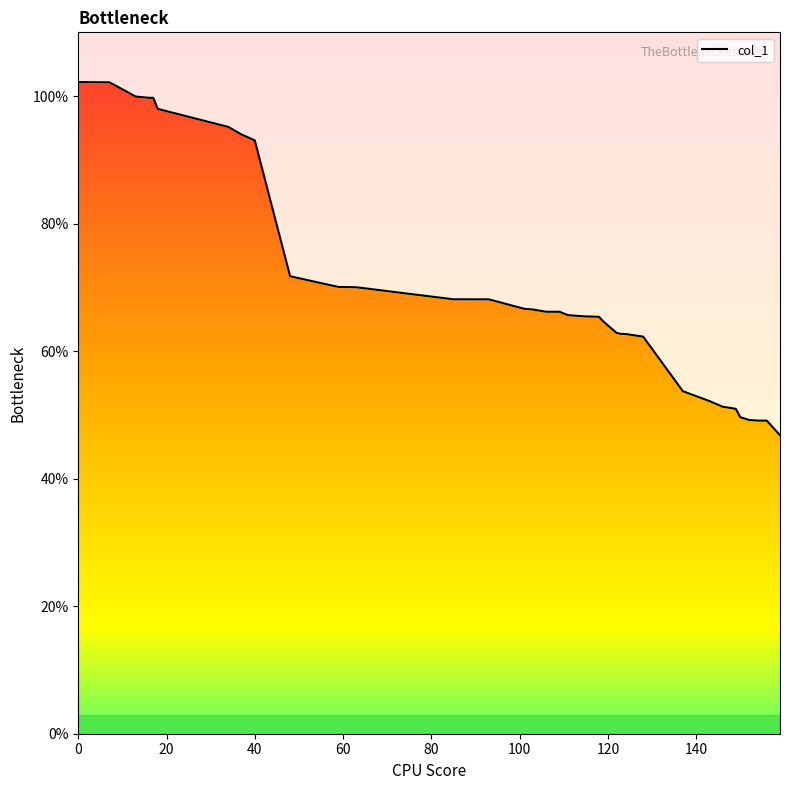

How many categories are shown in the chart?

40